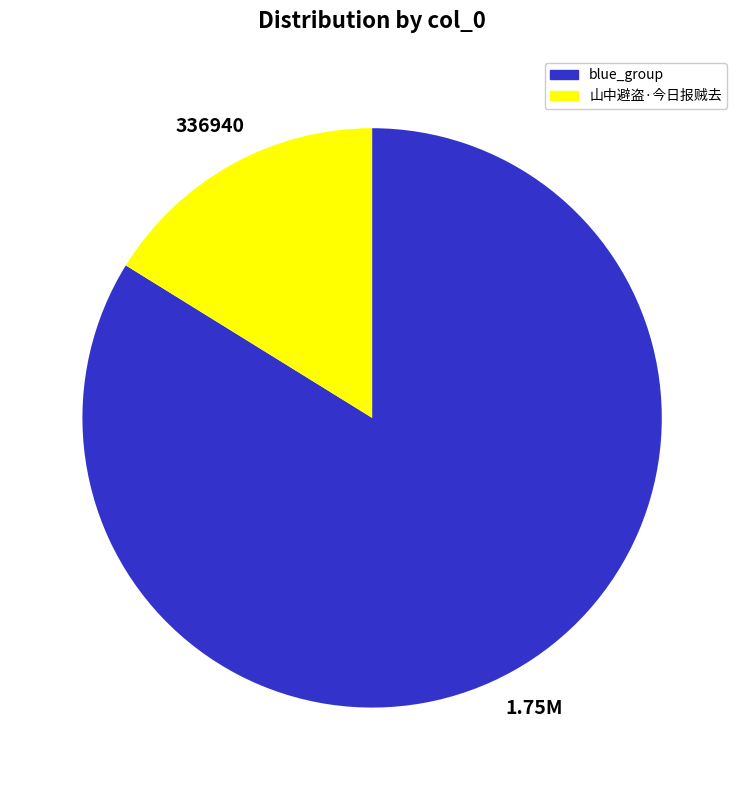

Does any single category account for the majority?

Yes